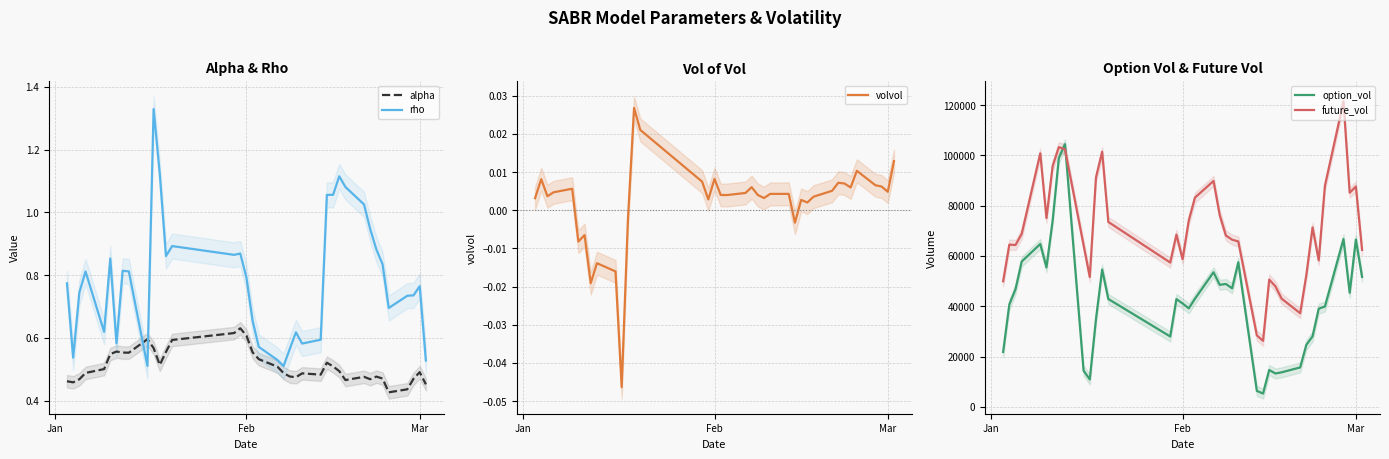

True or false: alpha and rho intersect in this chart.

True